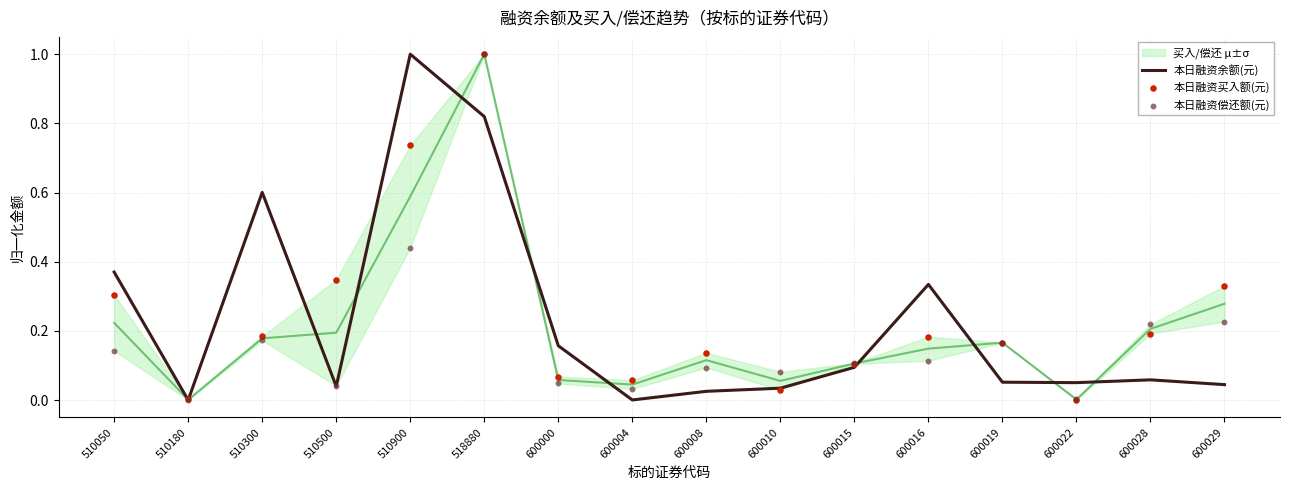

Which series has the largest total across all categories?

本日融资买入额(元)